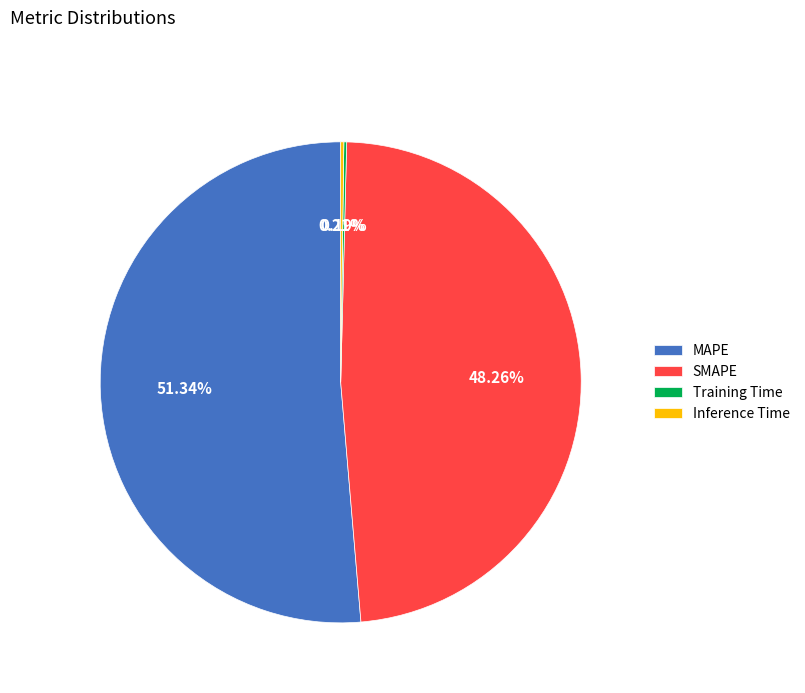

Is there any slice that represents more than half of the pie?

Yes